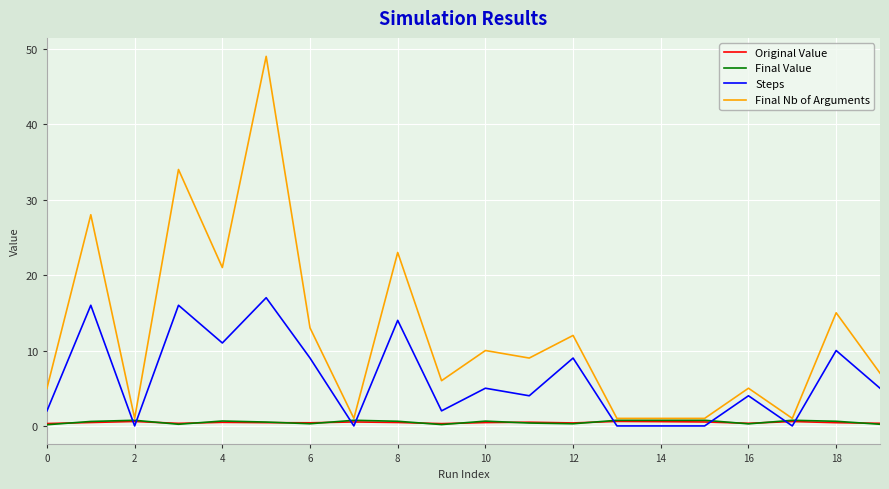

Which series has the largest total across all categories?

Final Nb of Arguments